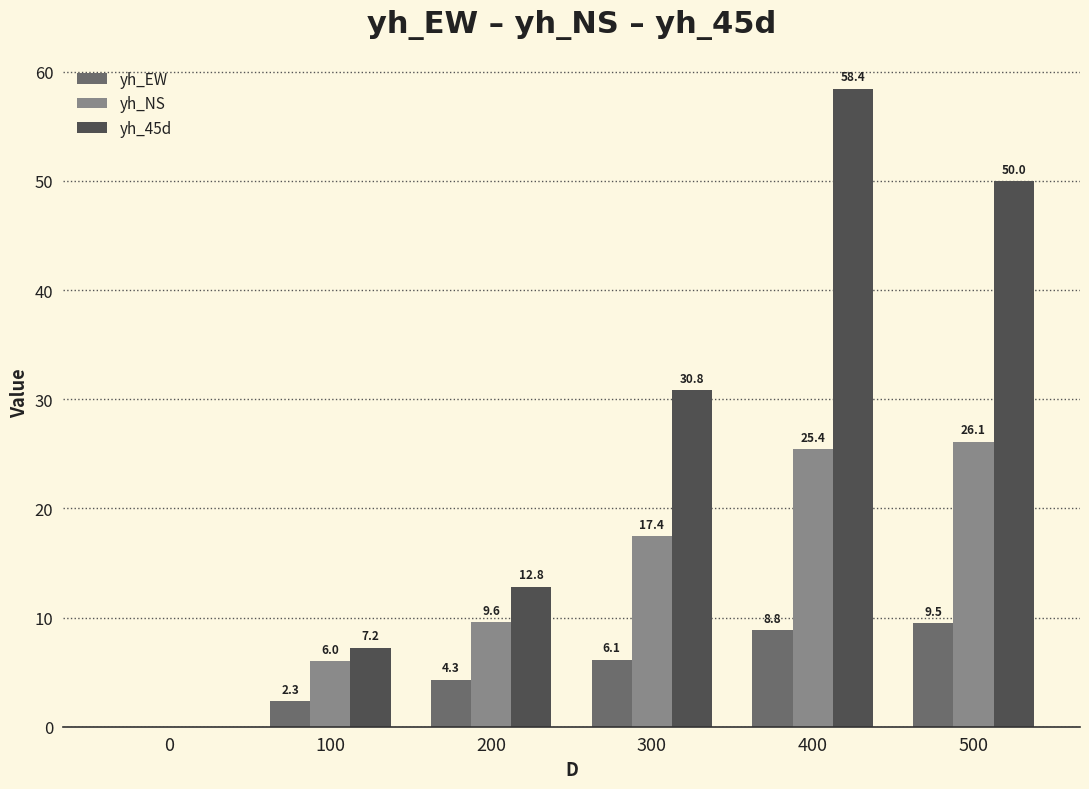

What is the greatest value displayed?

58.4